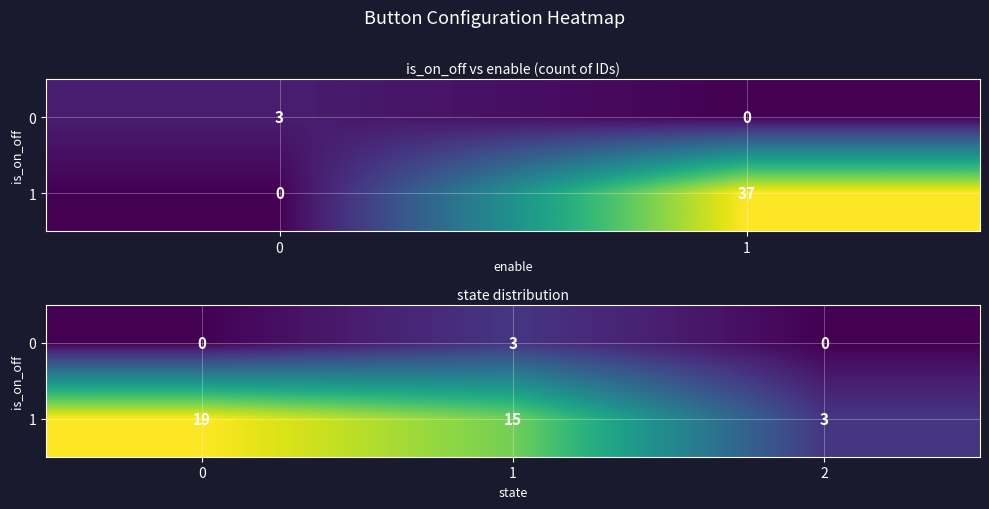

List the labels in order of 1 value, smallest first.

2, 1, 0